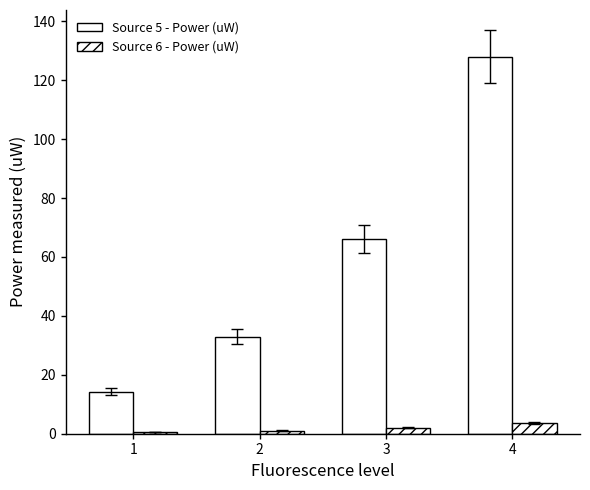

How many bars are there in each group?

2